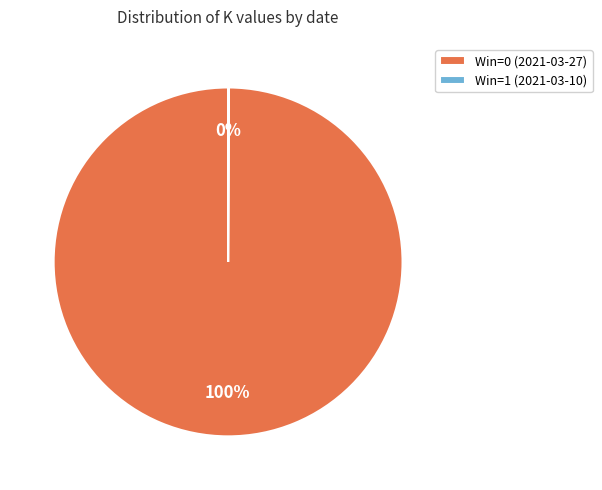

Which slice is the largest?

Win=0 (2021-03-27)